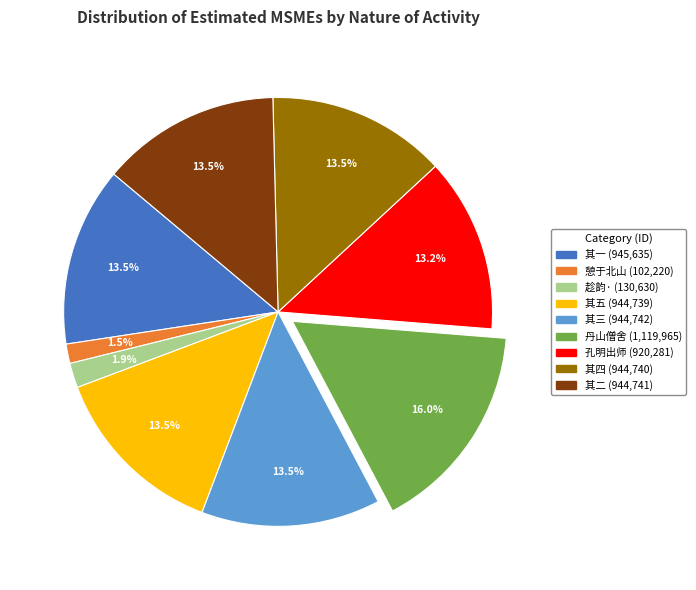

Does any single category account for the majority?

No